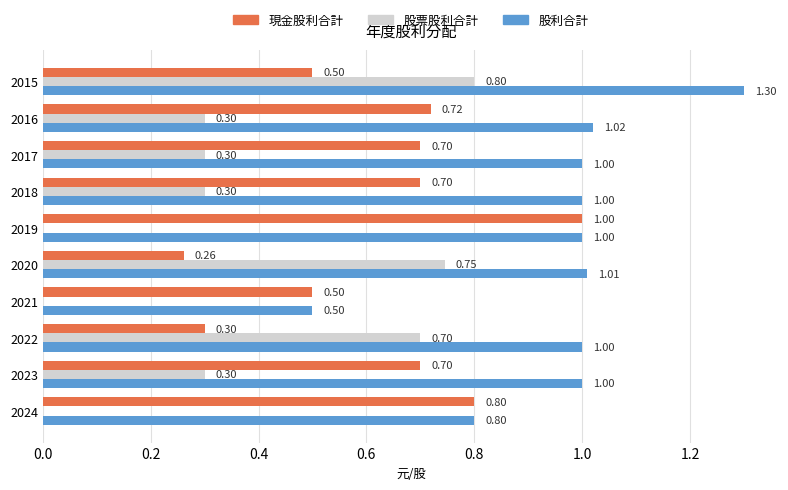

Which series changed the most between 2018 and 2015?

股票股利合計